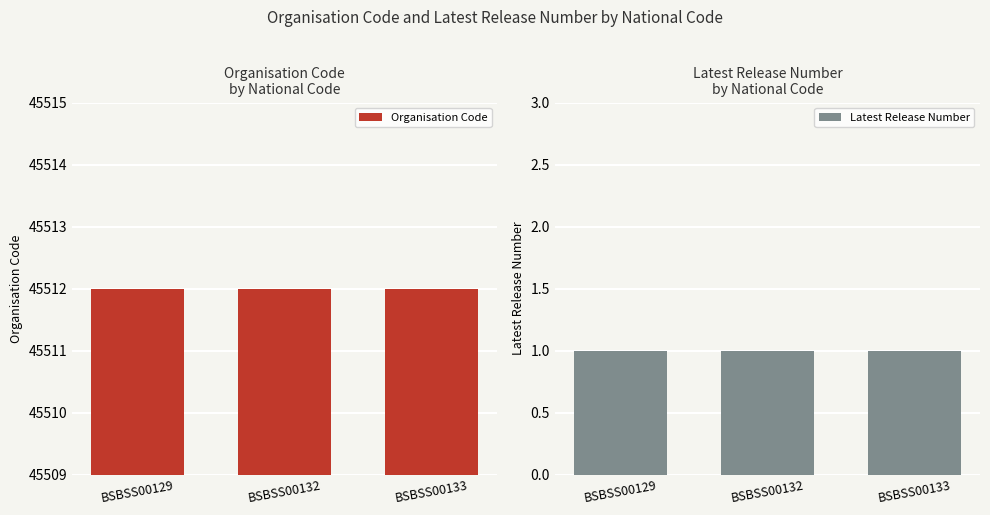

What is the value of the Organisation Code bar at the 2nd from the left?

45512